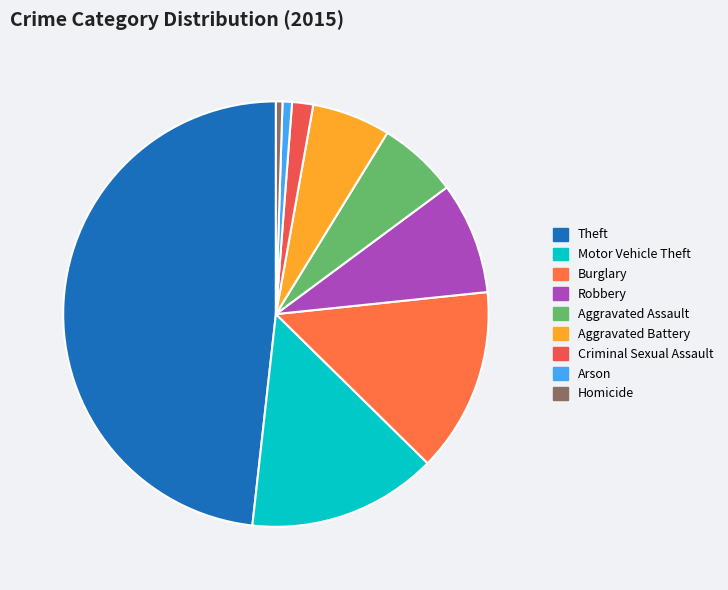

Which has a higher value, Arson or Criminal Sexual Assault?

Criminal Sexual Assault